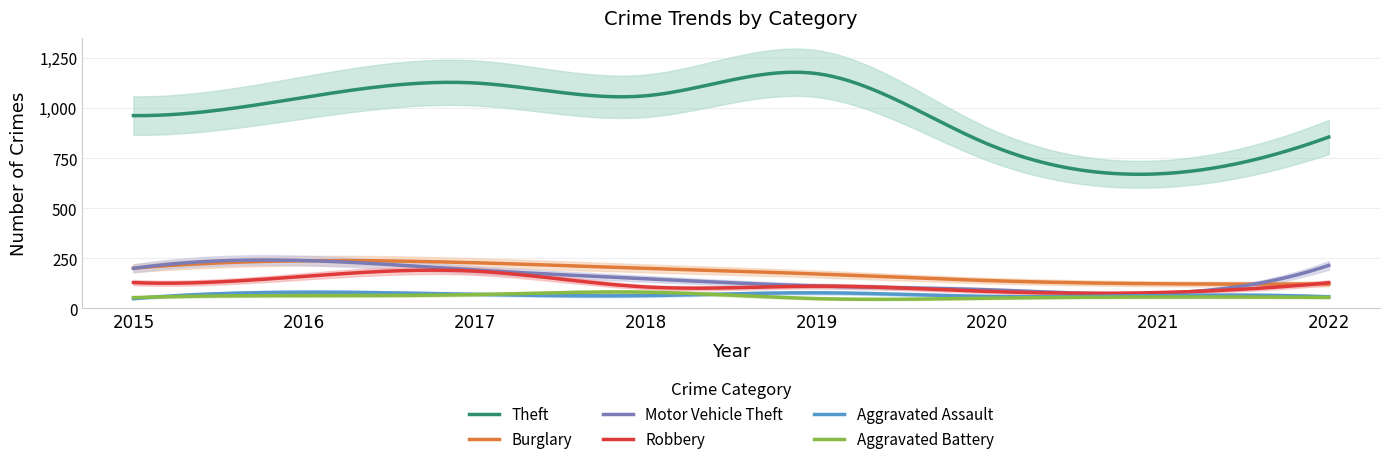

What is the difference between the Burglary values at 2017 and 2021?

105